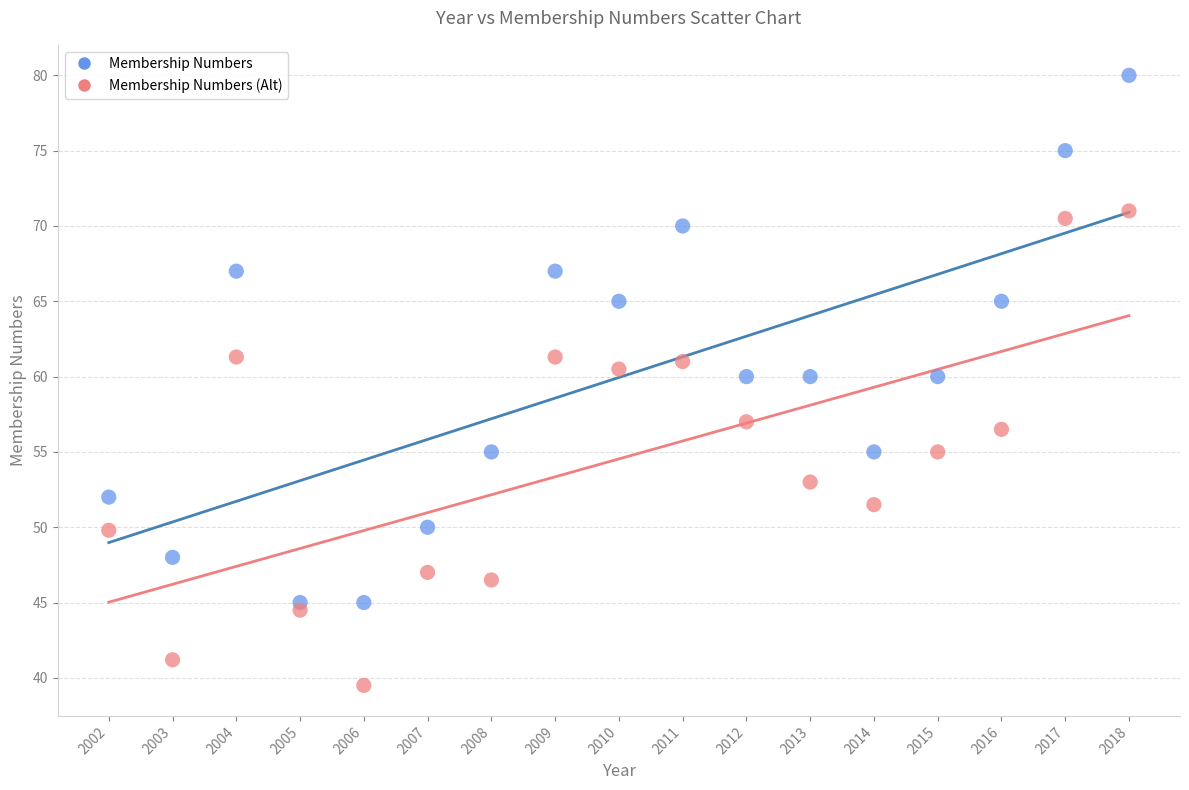

Which series has the widest spread of Y values?

Membership Numbers